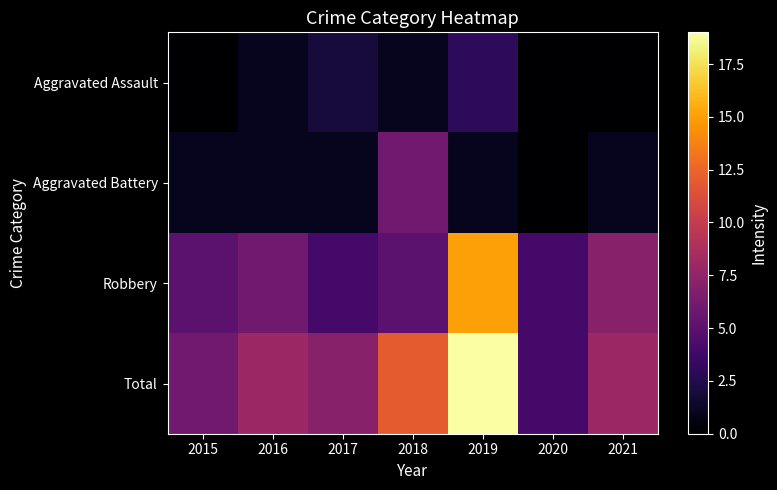

What is the difference between the highest and lowest values at 2021?

8